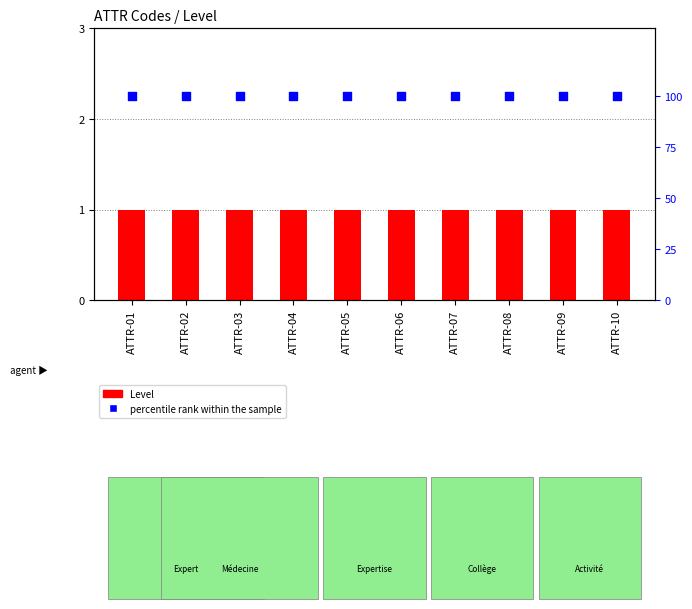

At which category is the sum across all series the highest?

ATTR-01